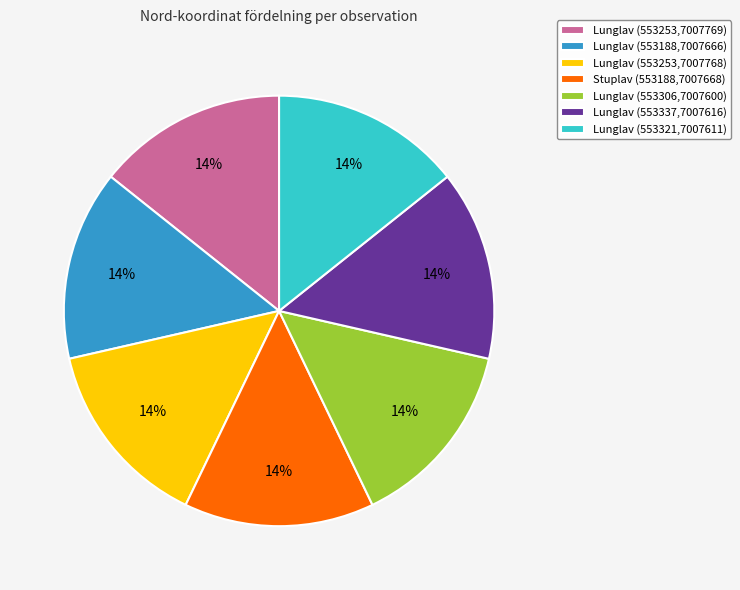

Do Lunglav (553253,7007768) and Lunglav (553306,7007600) together represent more than half of the pie?

No